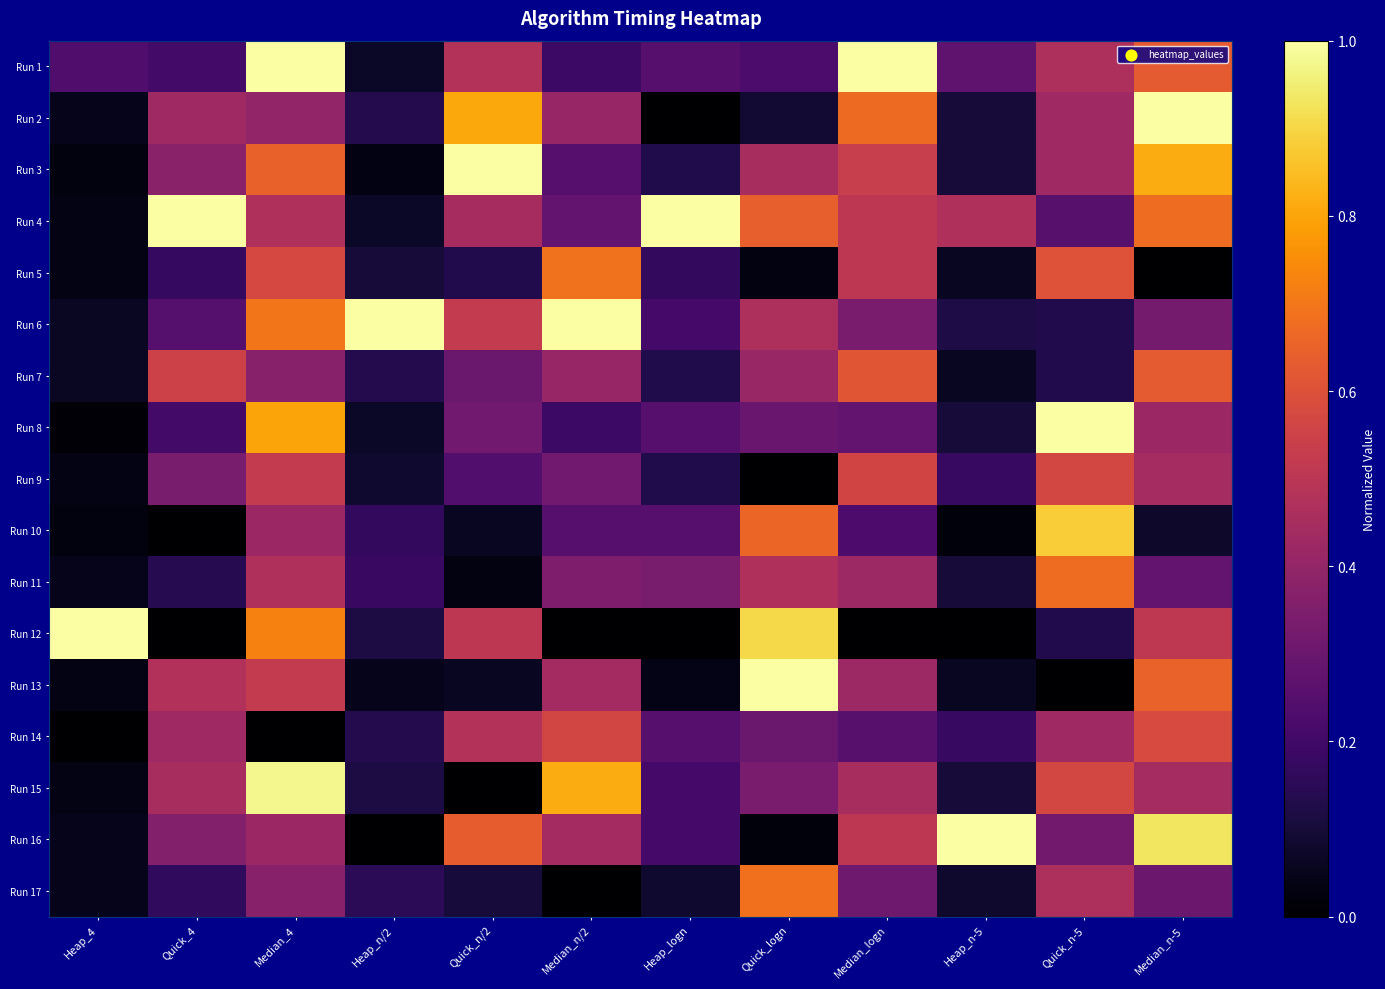

Between Quick_4 and Heap_n/2, which is larger?

Quick_4